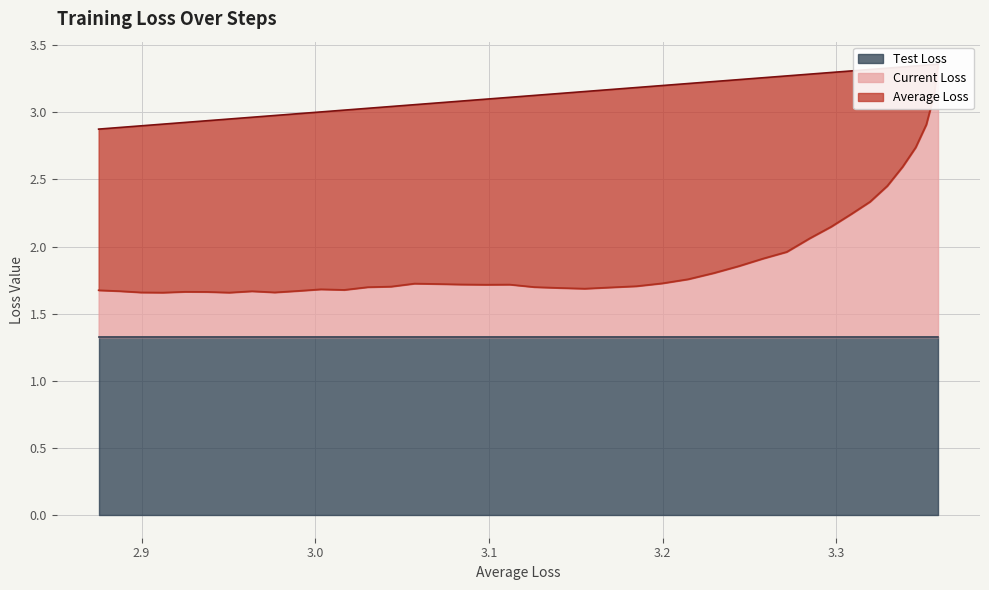

True or false: Average Loss and Current Loss cross at least once.

False